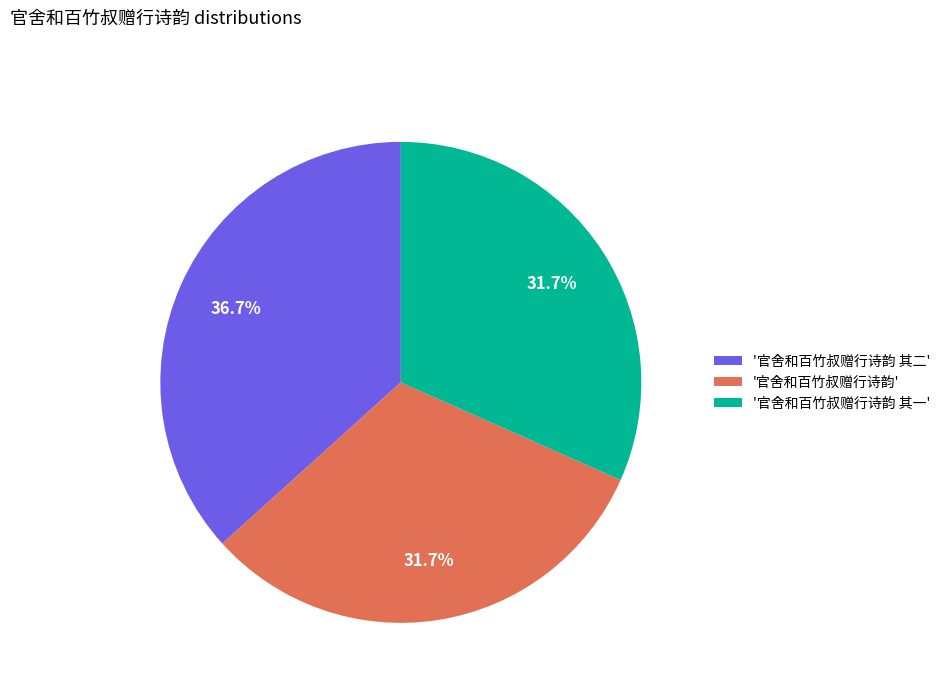

What is the largest slice in the pie chart?

'官舍和百竹叔赠行诗韵 其二'